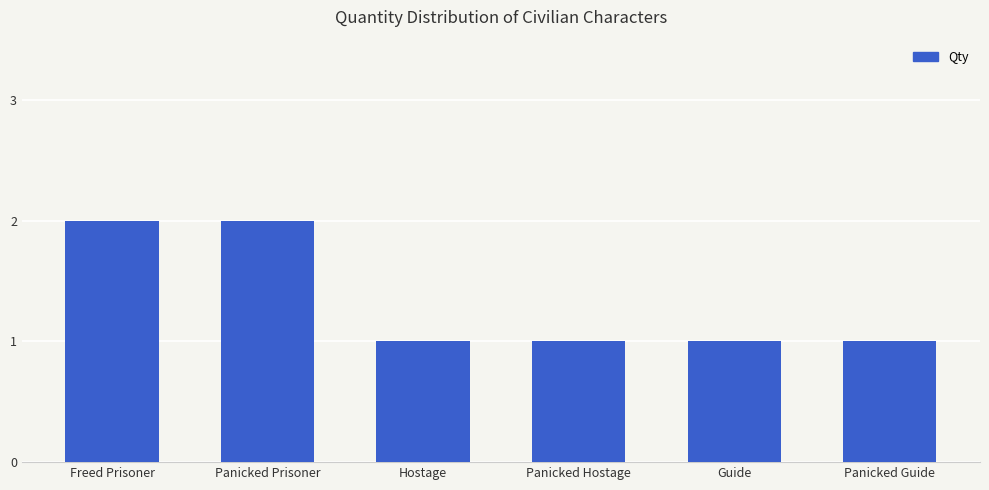

Approximately how many times larger is the value at Guide compared to Freed Prisoner?

0.5